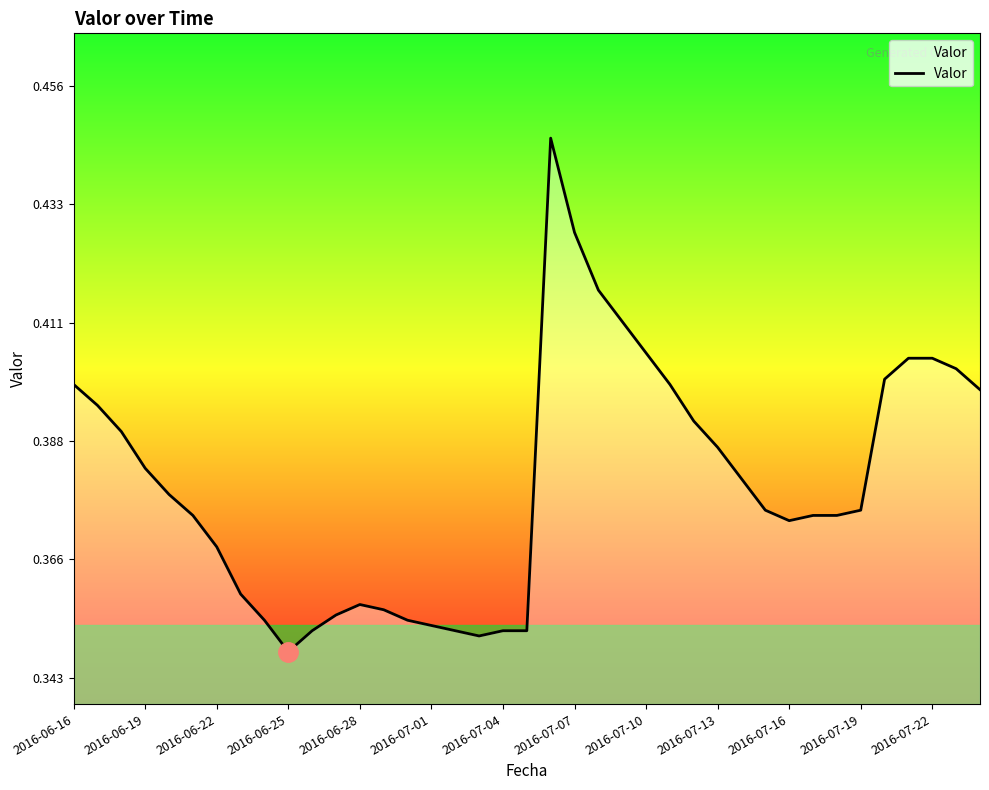

True or false: the data has more than 2 interior local peaks.

False